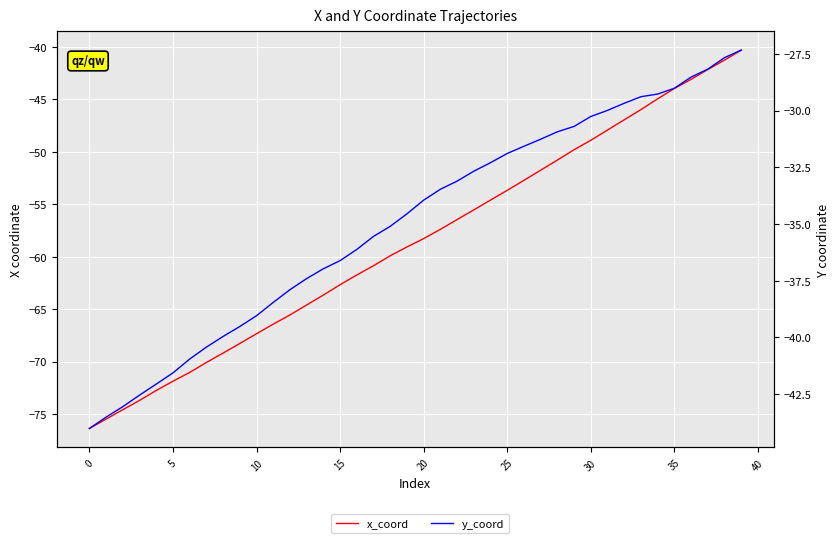

Which series changed the most between 30 and 15?

x_coord